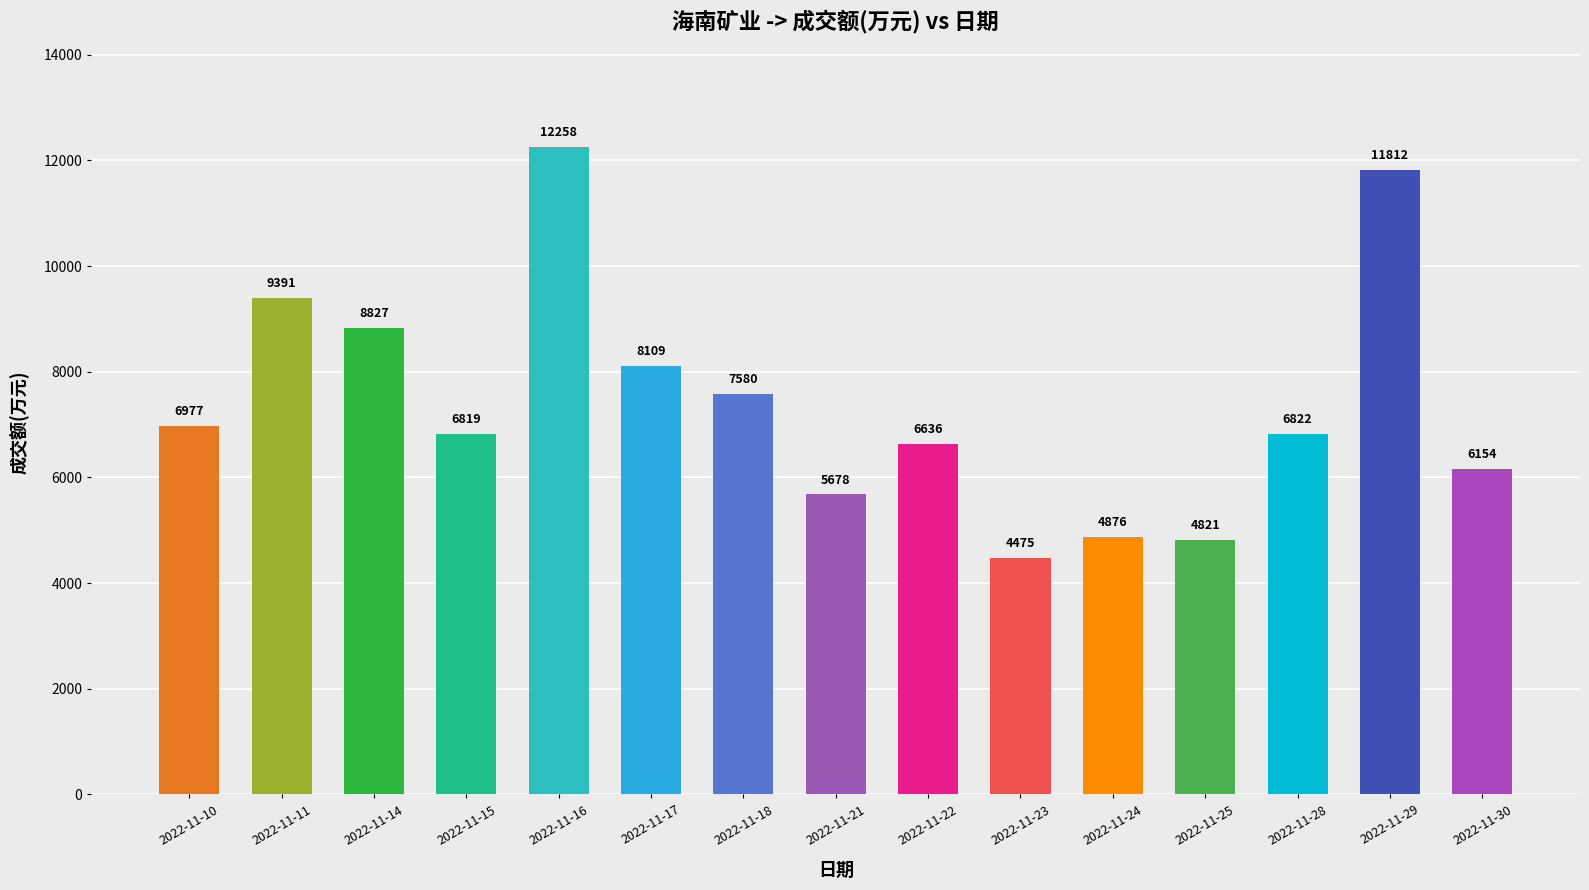

What is the change in value from 2022-11-15 to 2022-11-30?

-665